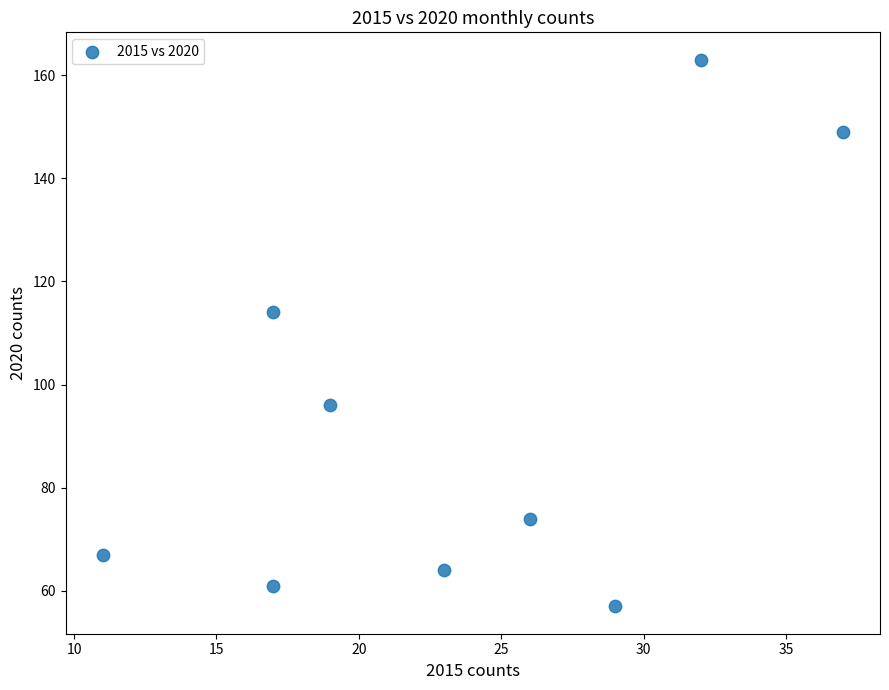

What Y value in the scatter plot is closest to 110?

114